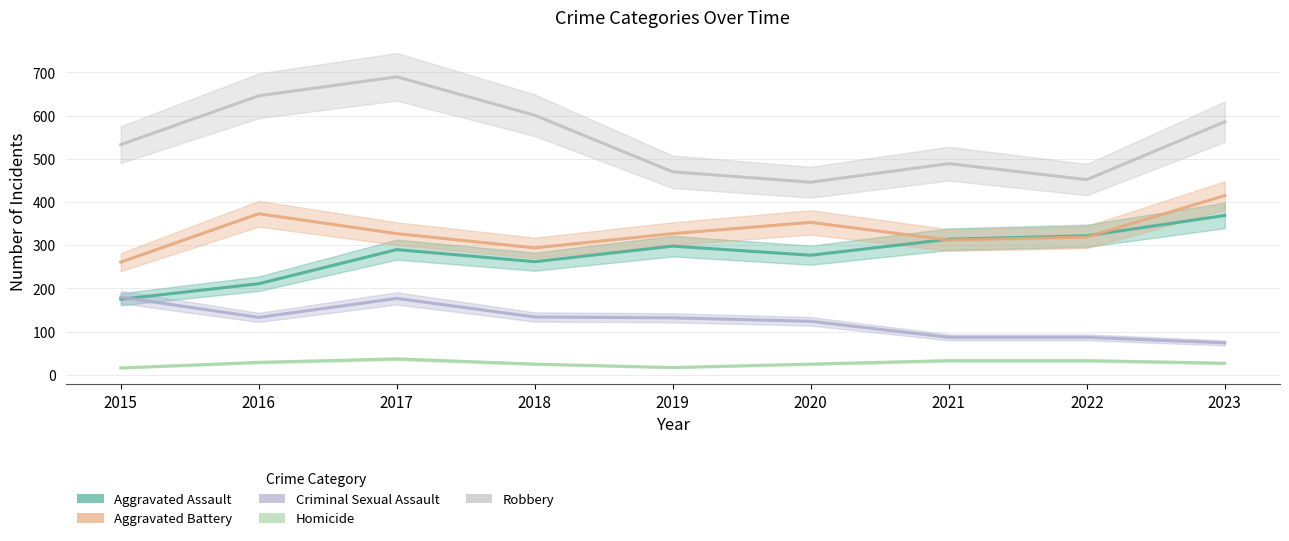

In Aggravated Assault, how many points are higher than both neighbors (excluding endpoints)?

2